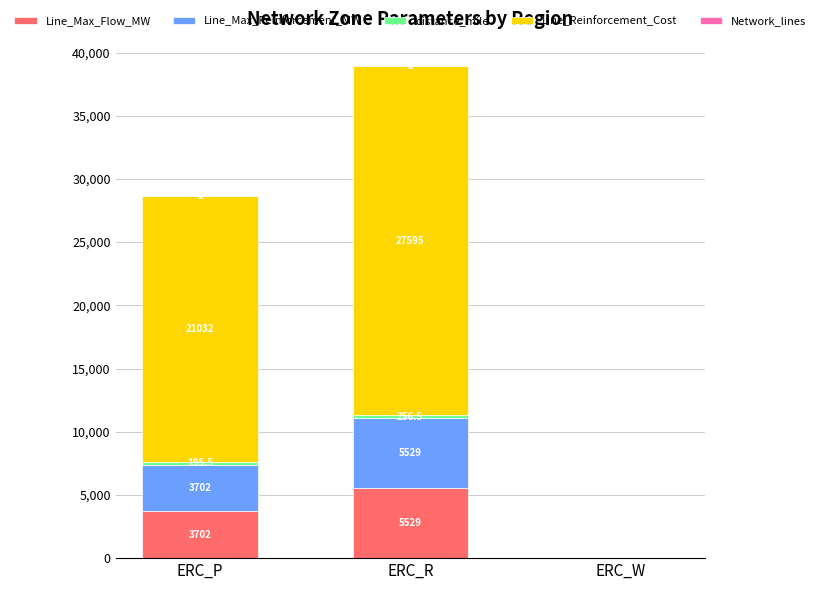

How many series are shown in this chart?

5